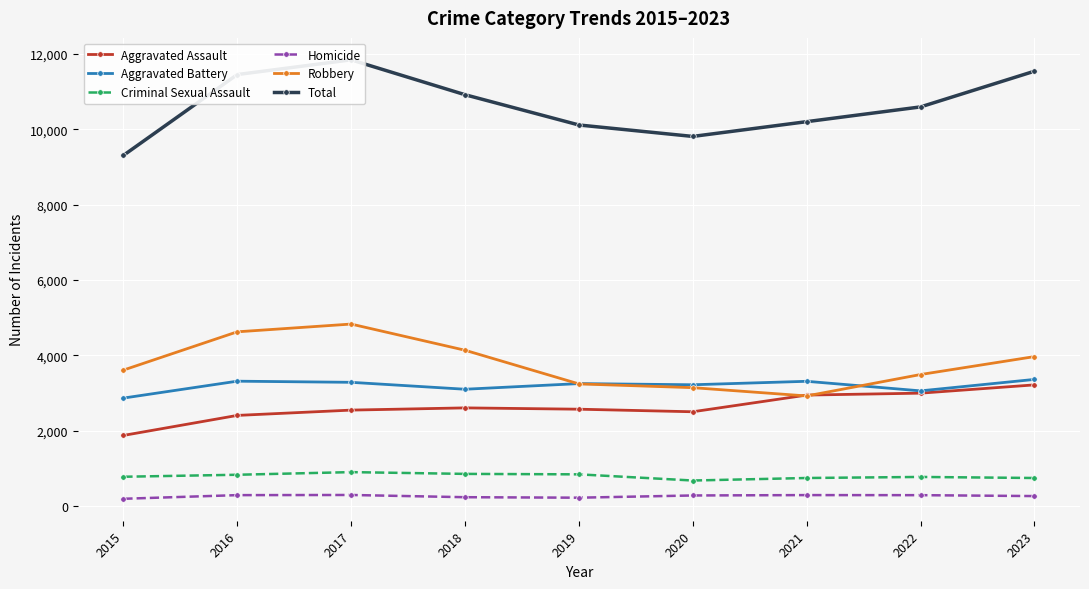

Which category has the highest value in the Robbery series?

2017